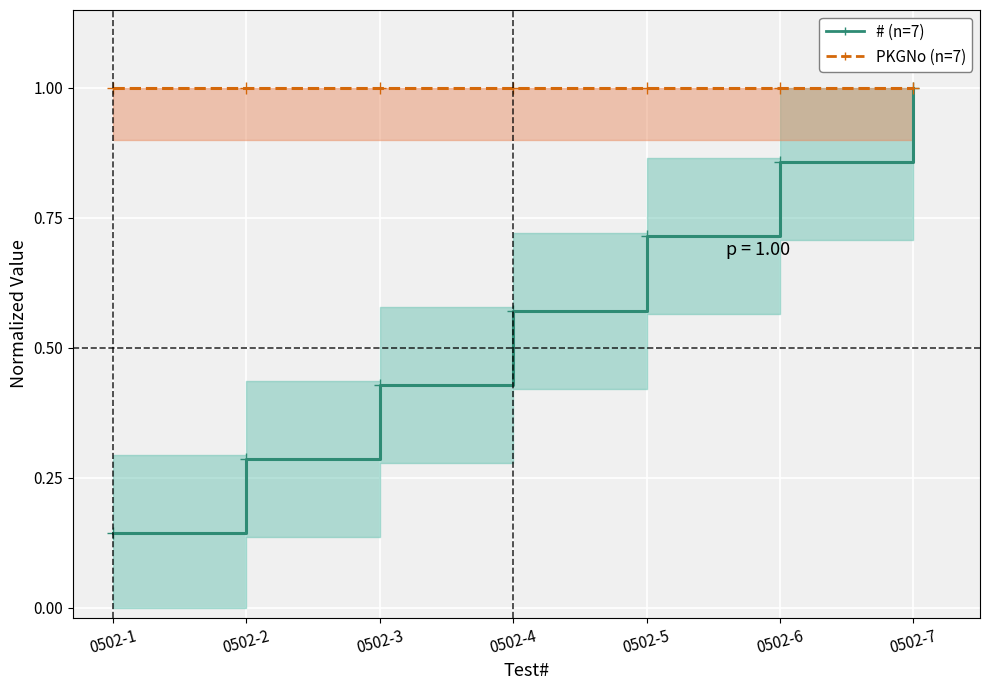

What is the spread (max minus min) of values at 0502-1?

0.9